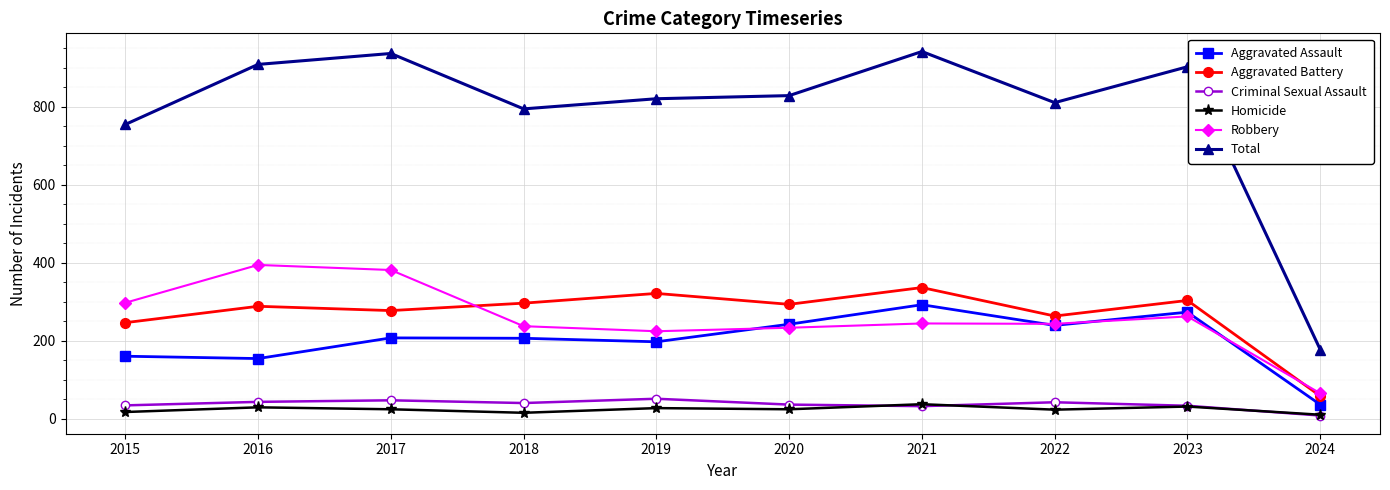

What is the average value of the Total series?

787